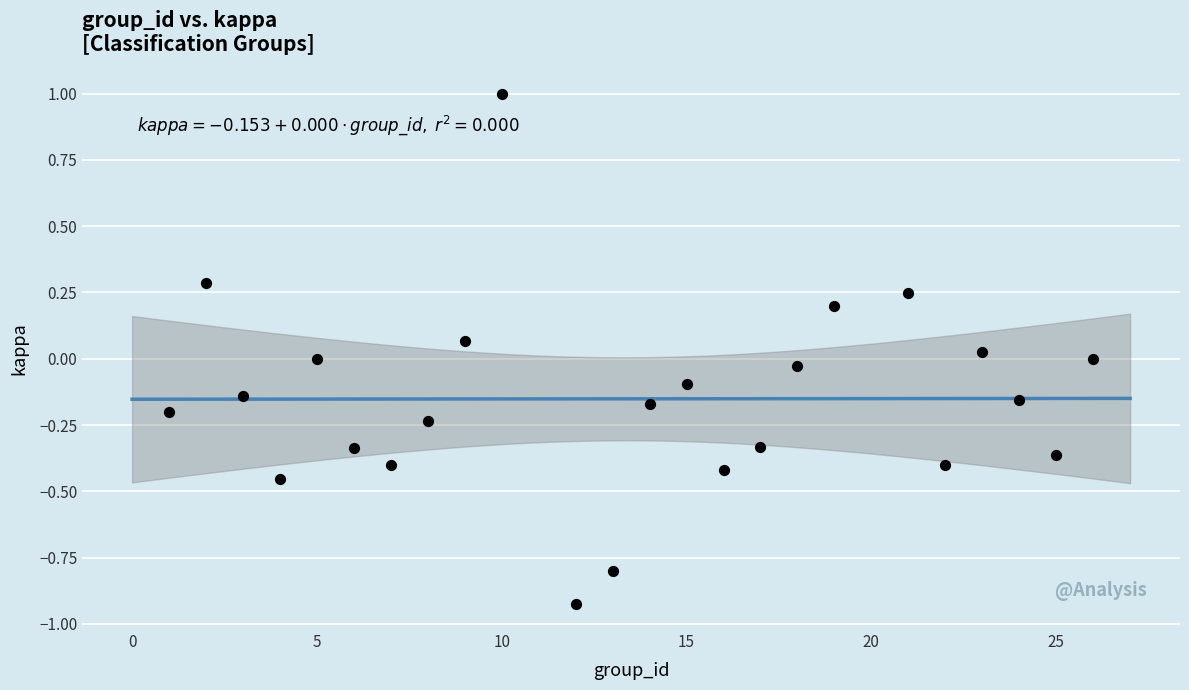

What is the range of Y values (max minus min)?

1.9